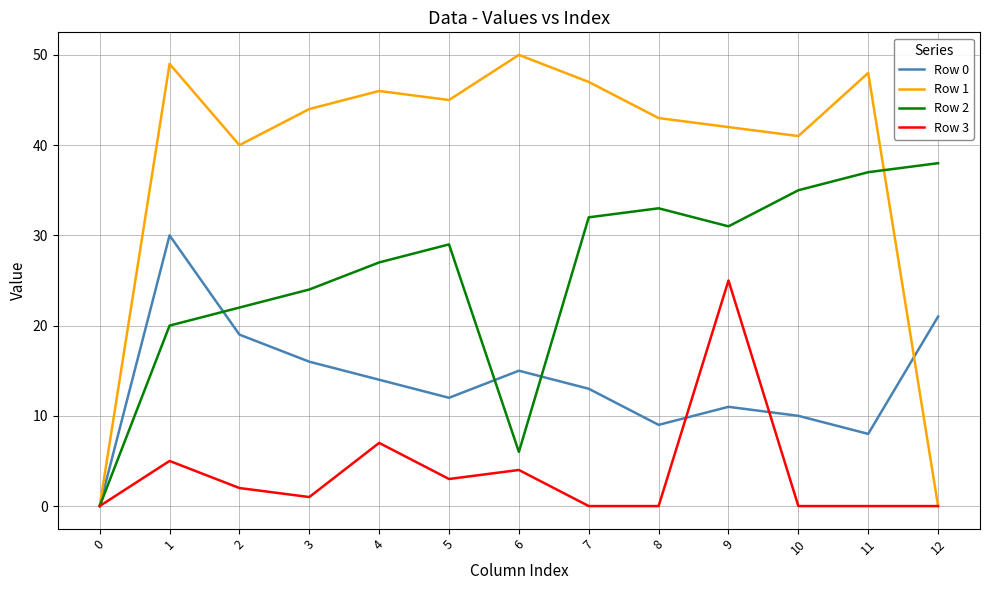

Does the chart display data point markers on the line(s)?

No